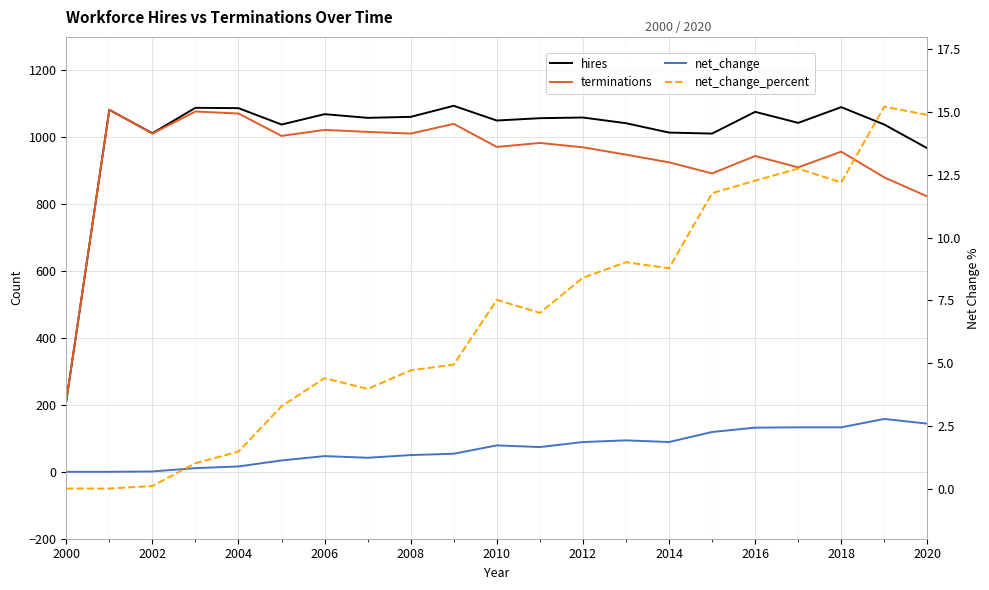

Is it true that hires equals 479.8 at 2020?

False